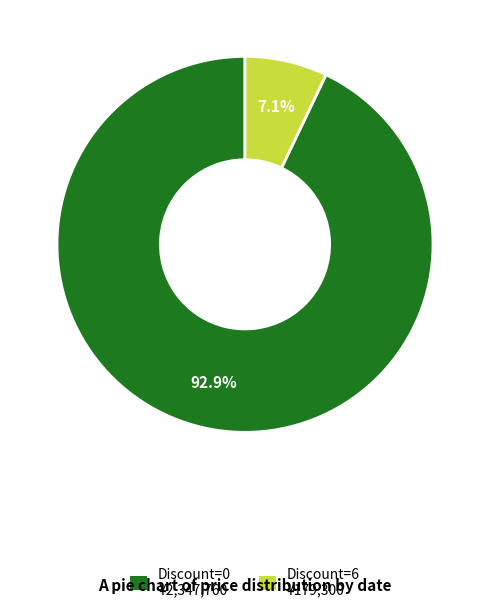

Between Discount=6 ¥179,300 and Discount=0 ¥2,347,760, which is larger?

Discount=0 ¥2,347,760